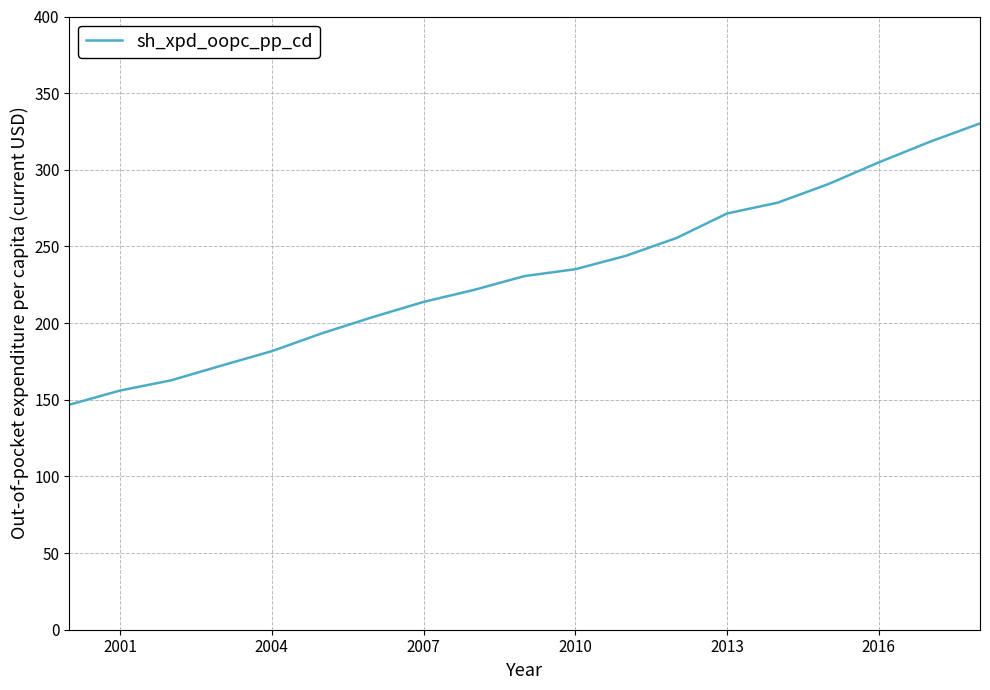

What is the smallest value displayed?

146.8